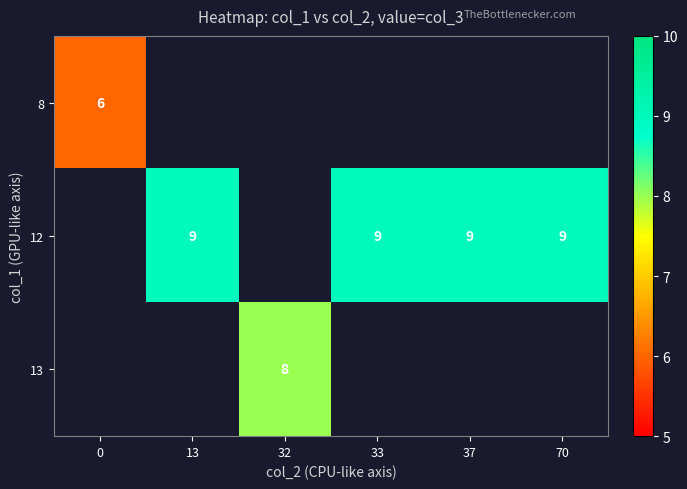

The 12 series shows 15 at 37. True or false?

False